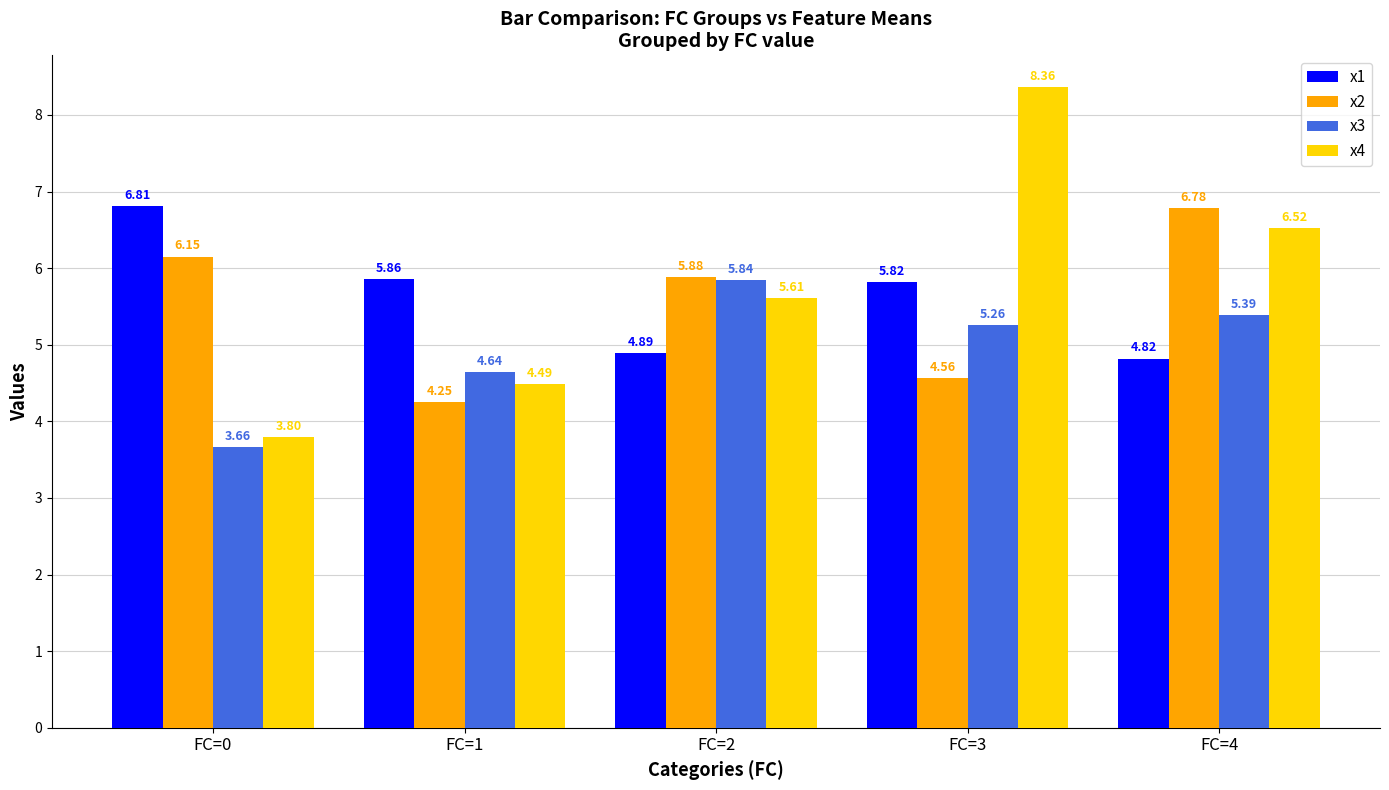

True or false: x2 has a value of 1.3 at FC=1.

False